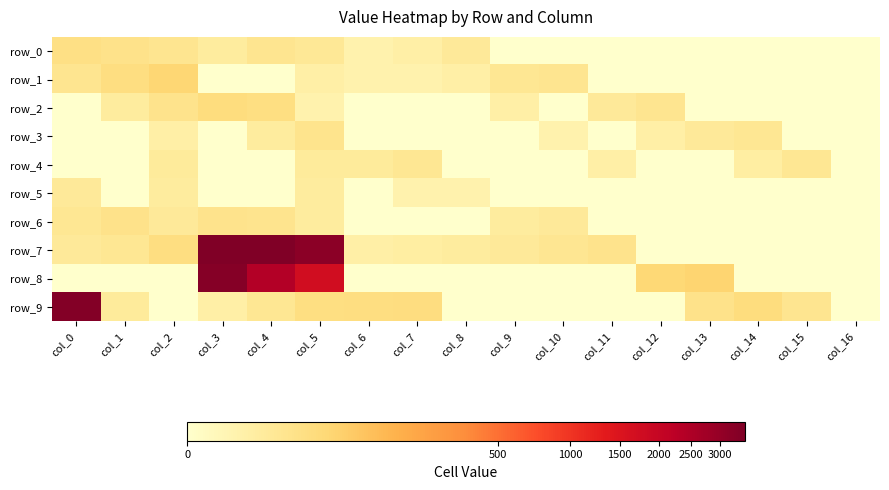

Reading left to right, transcribe all the data shown in this chart.

row_0: 18	14	10	4	10	7	1	2	6	0	0	0	0	0	0	0	0
row_1: 10	22	37	0	0	2	1	1	2	8	10	0	0	0	0	0	0
row_2: 0	4	13	24	20	1	0	0	0	2	0	6	10	0	0	0	0
row_3: 0	0	2	0	4	12	0	0	0	0	1	0	2	6	8	0	0
row_4: 0	0	5	0	0	5	5	8	0	0	0	2	0	0	3	8	0
row_5: 6	0	4	0	0	4	0	1	1	0	0	0	0	0	0	0	0
row_6: 8	14	6	13	11	4	0	0	0	4	6	0	0	0	0	0	0
row_7: 6	8	22	3480	3498	3219	2	3	4	6	9	13	0	0	0	0	0
row_8: 0	0	0	3361	2412	1733	0	0	0	0	0	0	34	42	0	0	0
row_9: 3378	5	0	2	8	20	21	23	0	0	0	0	0	14	24	10	0